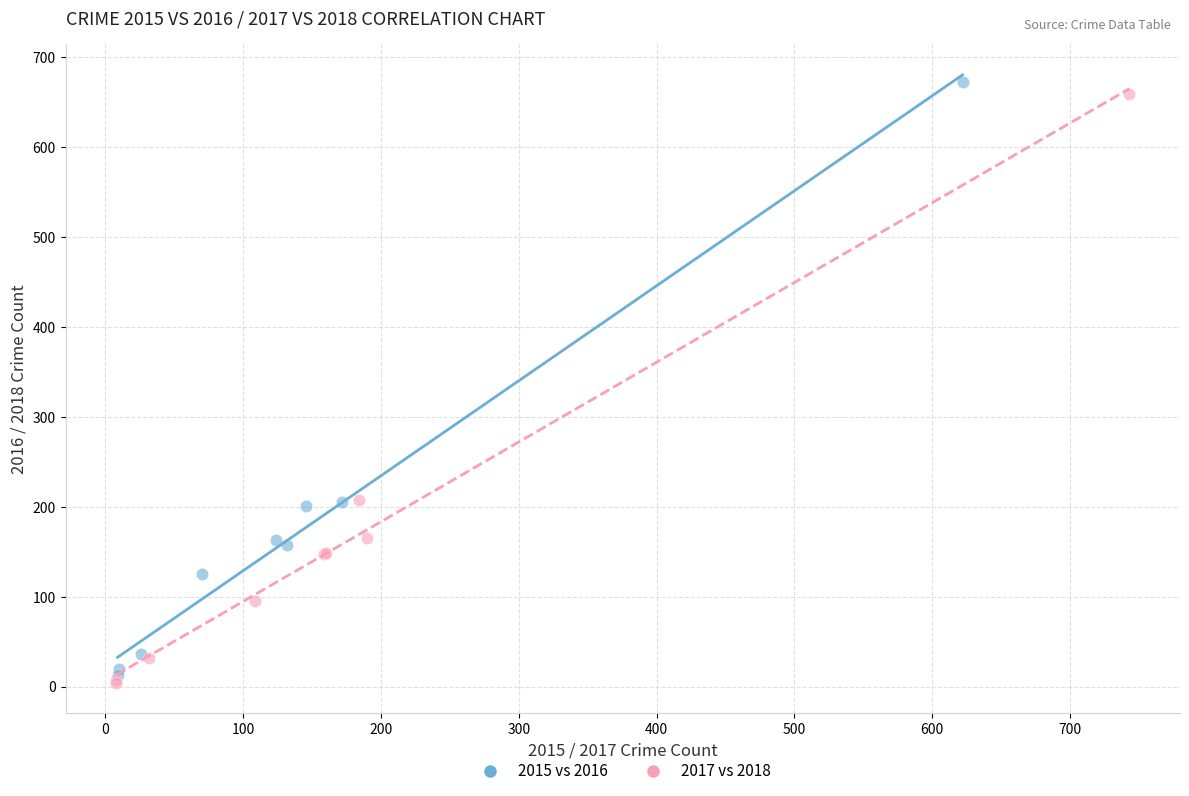

Which series has the widest spread of Y values?

2015 vs 2016